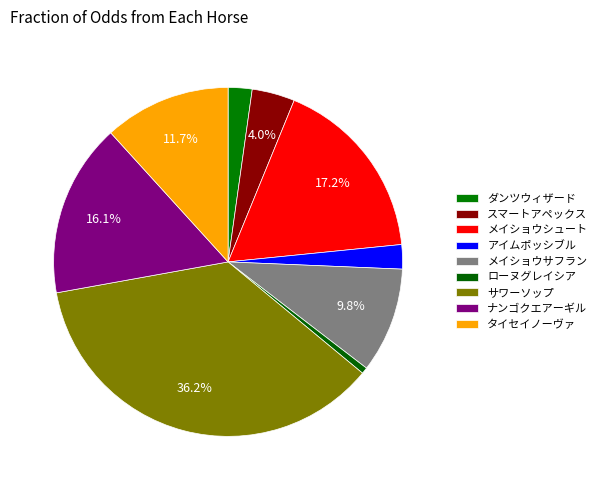

How many segments does this pie chart have?

9